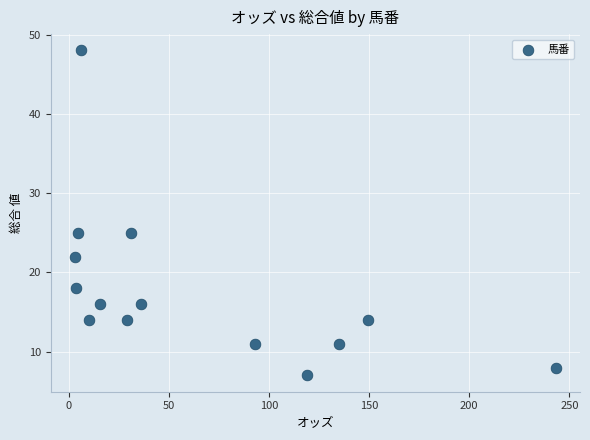

What is the range of Y values (max minus min)?

41